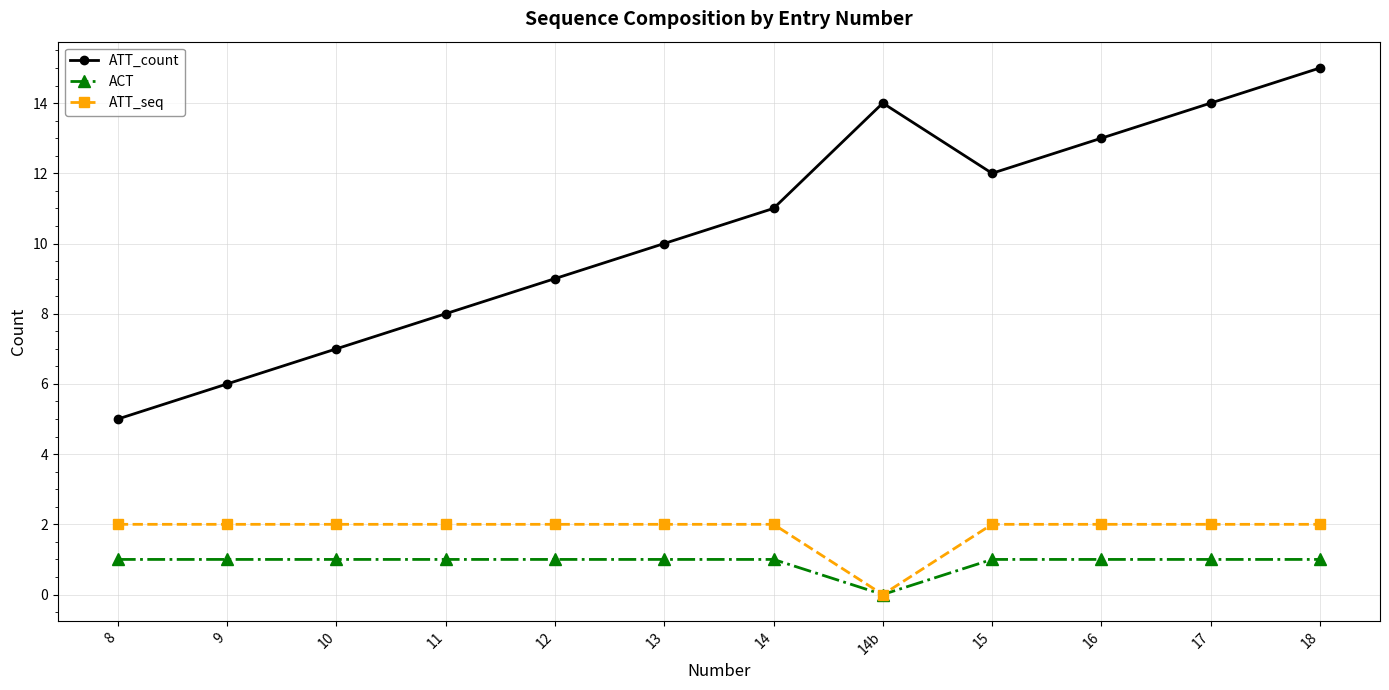

At which category is the sum across all series the highest?

18